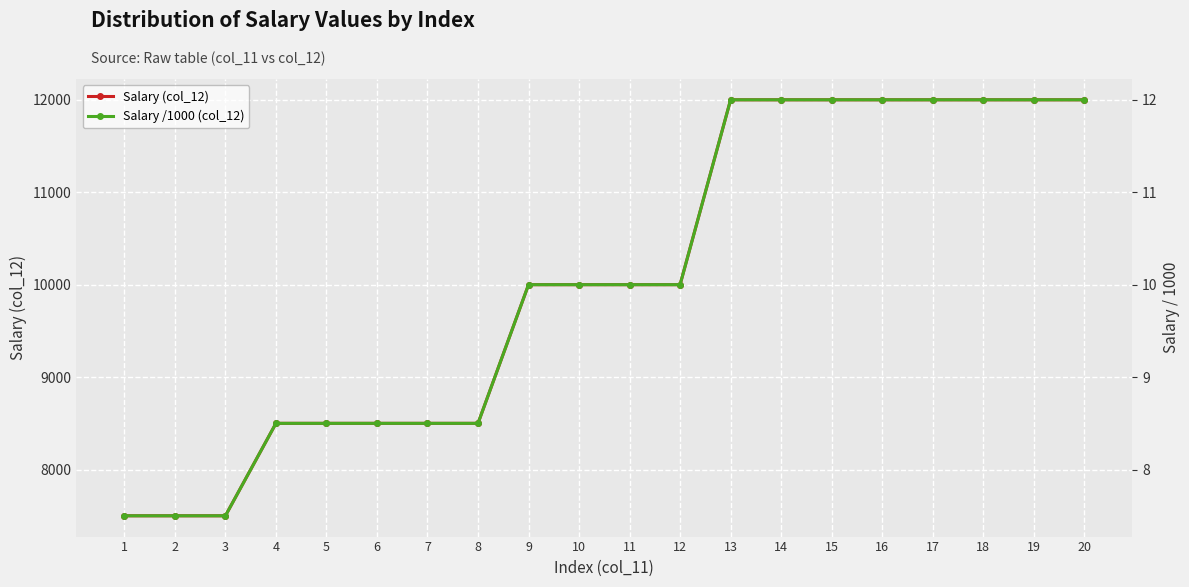

What is the difference between the Salary /1000 (col_12) values at 12 and 4?

1.5